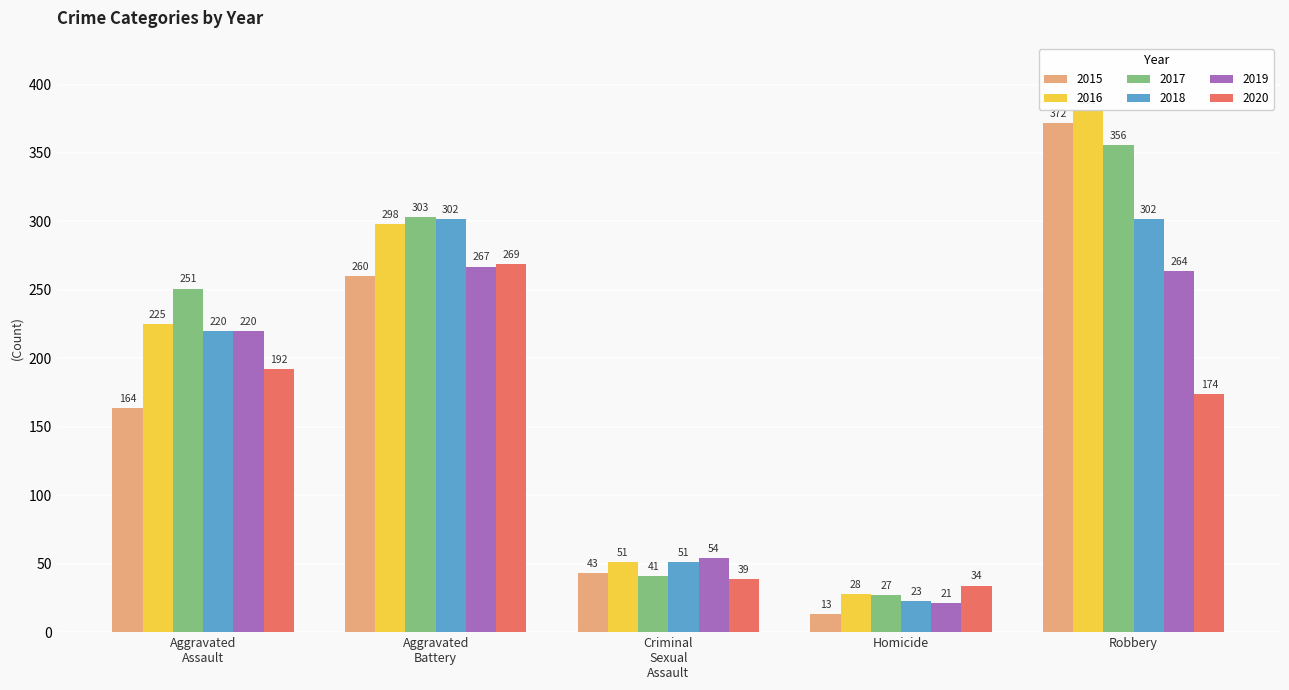

What is the total value across all series at Homicide?

146